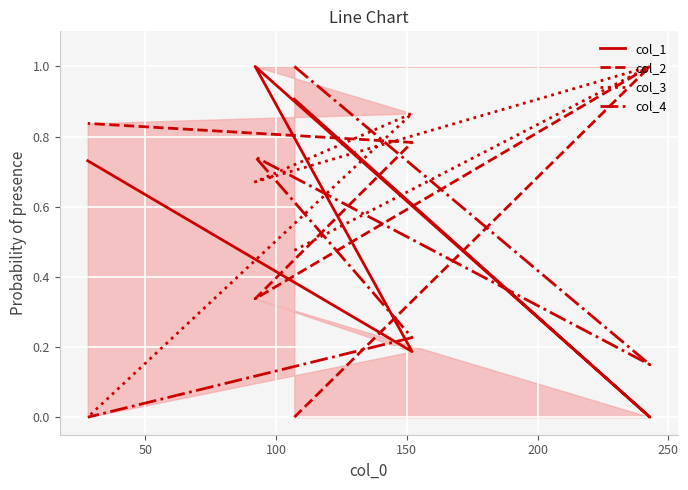

Which series ends up on top after the final intersection of col_2 and col_4?

col_2